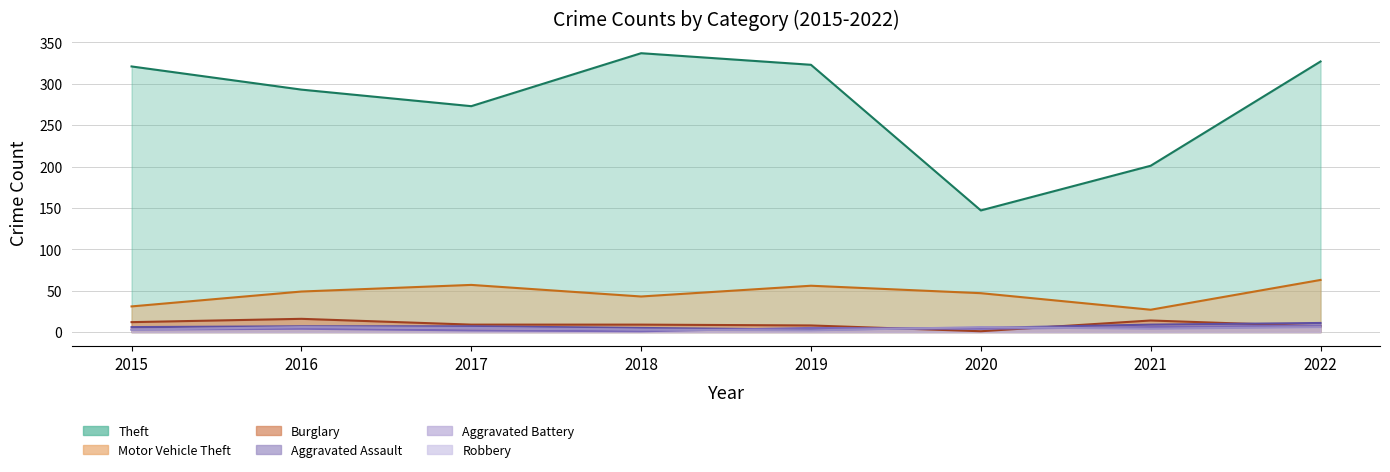

Which series has the largest total across all categories?

Theft